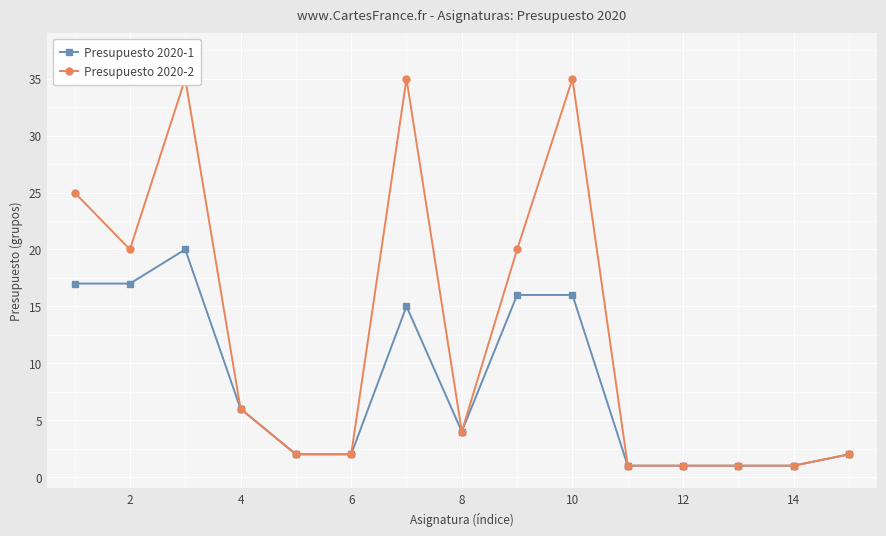

Where is Presupuesto 2020-1 nearest to the value 10?

4